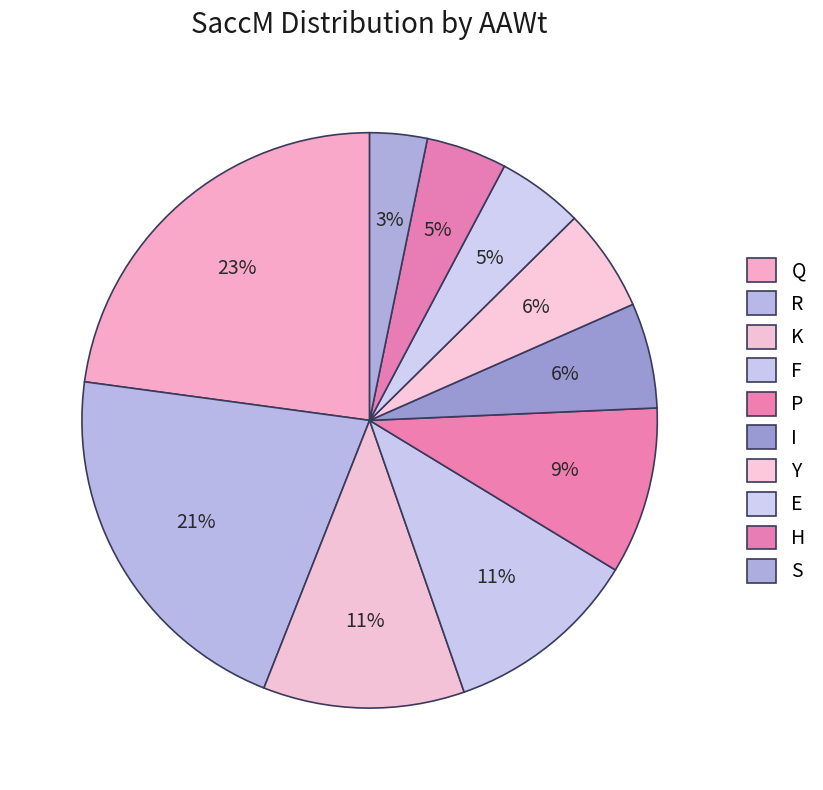

How many segments does this pie chart have?

10